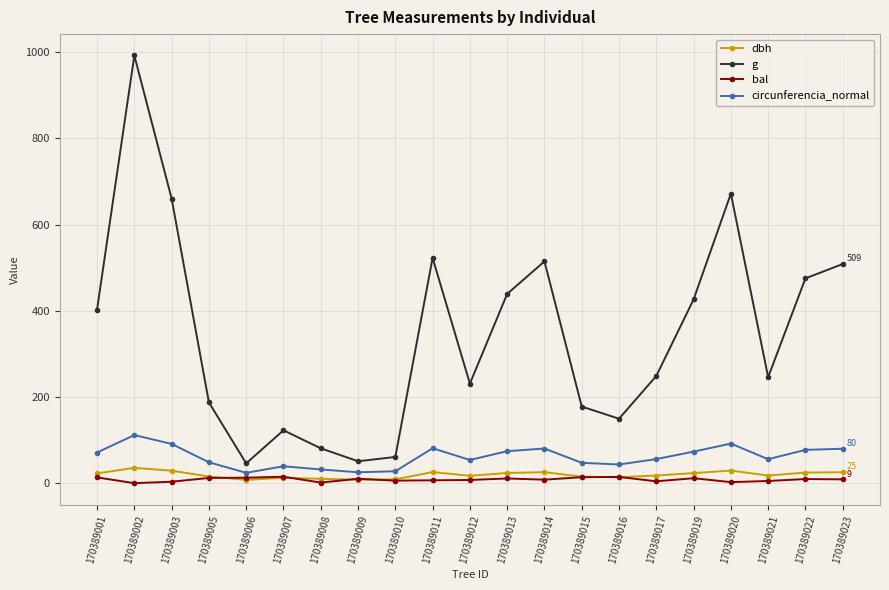

The g series shows 215.9 at 170389007. True or false?

False